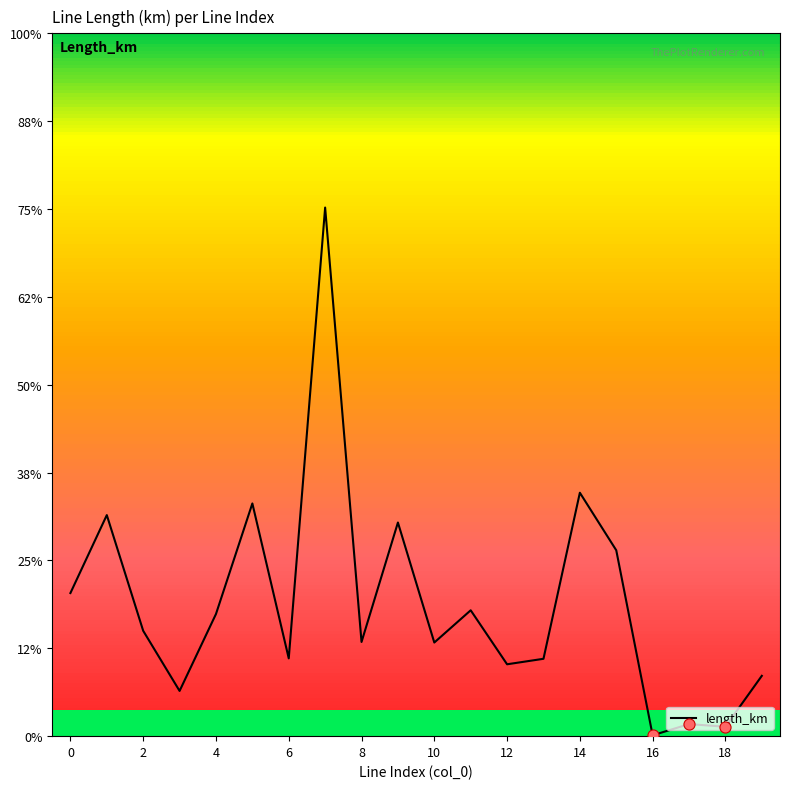

What is the difference between the maximum and minimum values?

0.1